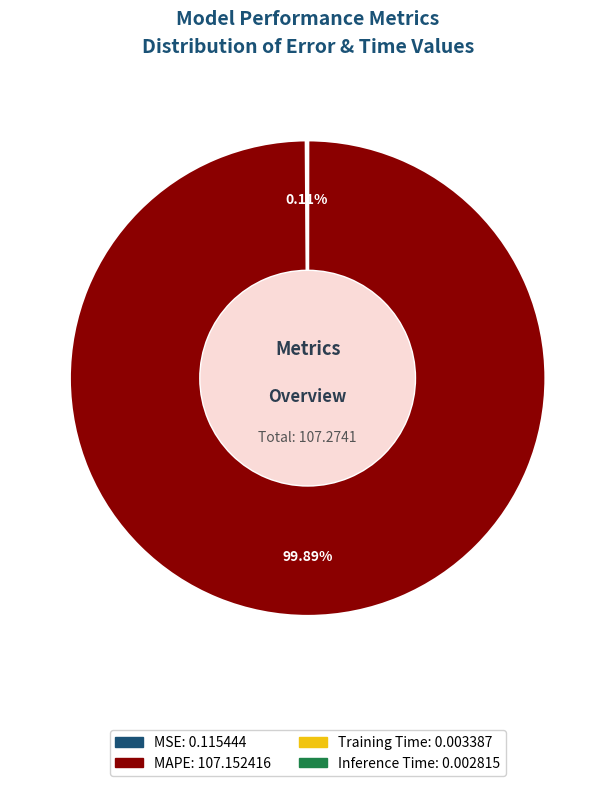

What is the majority slice?

MAPE